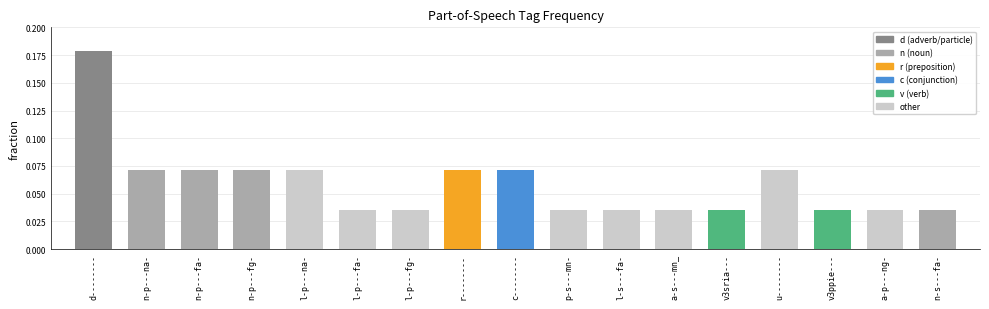

At which category does the chart reach its peak across all series?

d--------